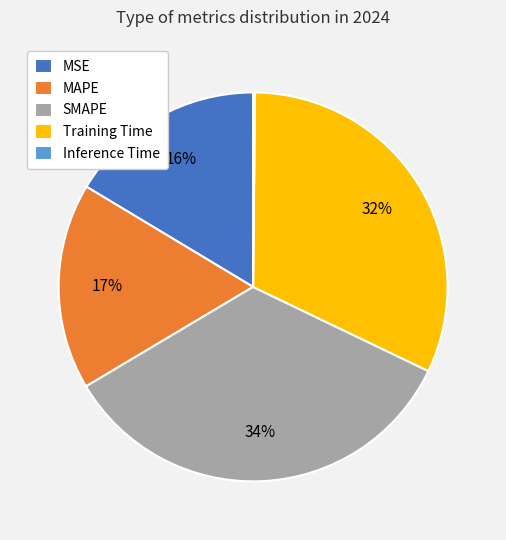

Is there a majority slice in this chart?

No